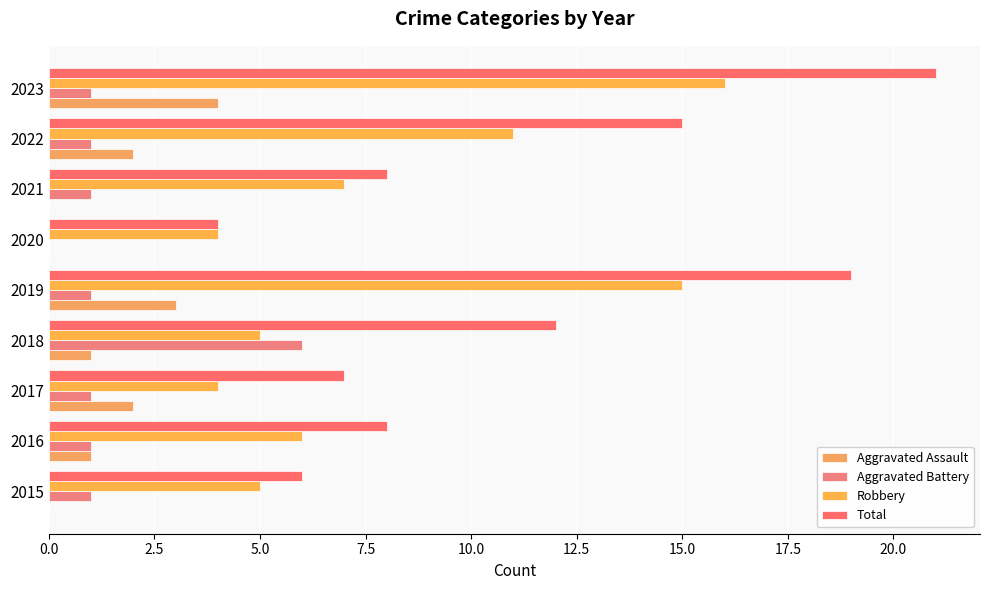

Which series has the largest total across all categories?

Total